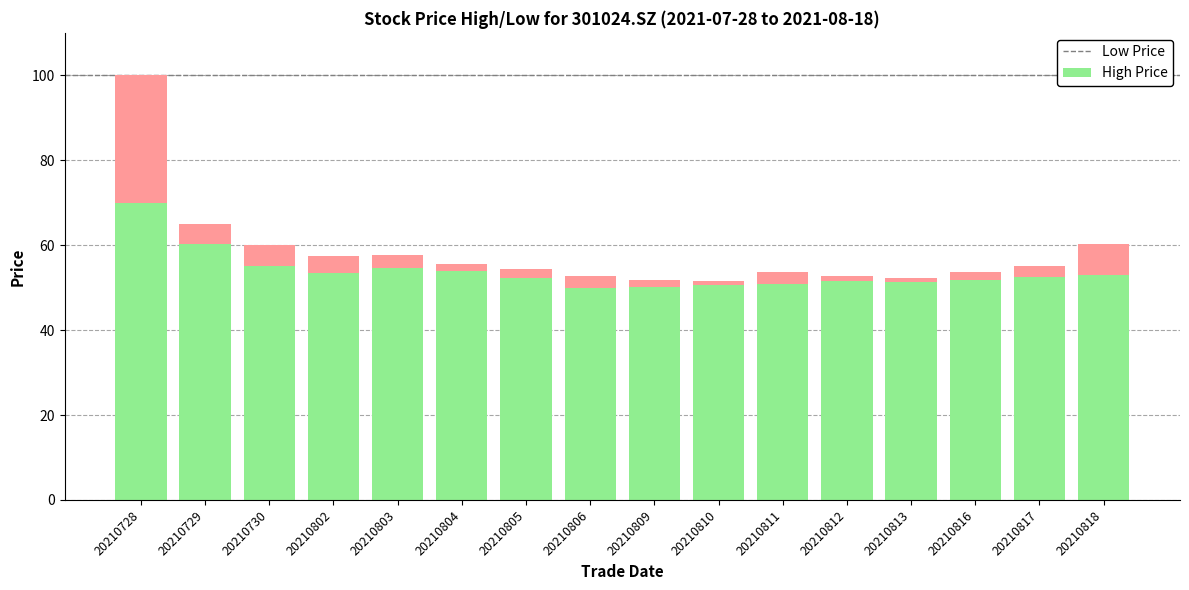

What is the total value across all series at 20210817?

55.0